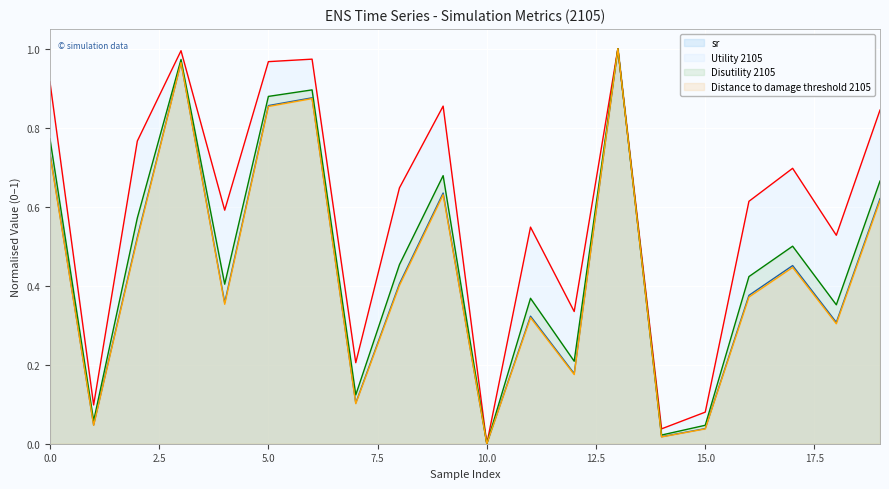

What is the value of the Utility 2105 point at the 3rd from the left?

0.8